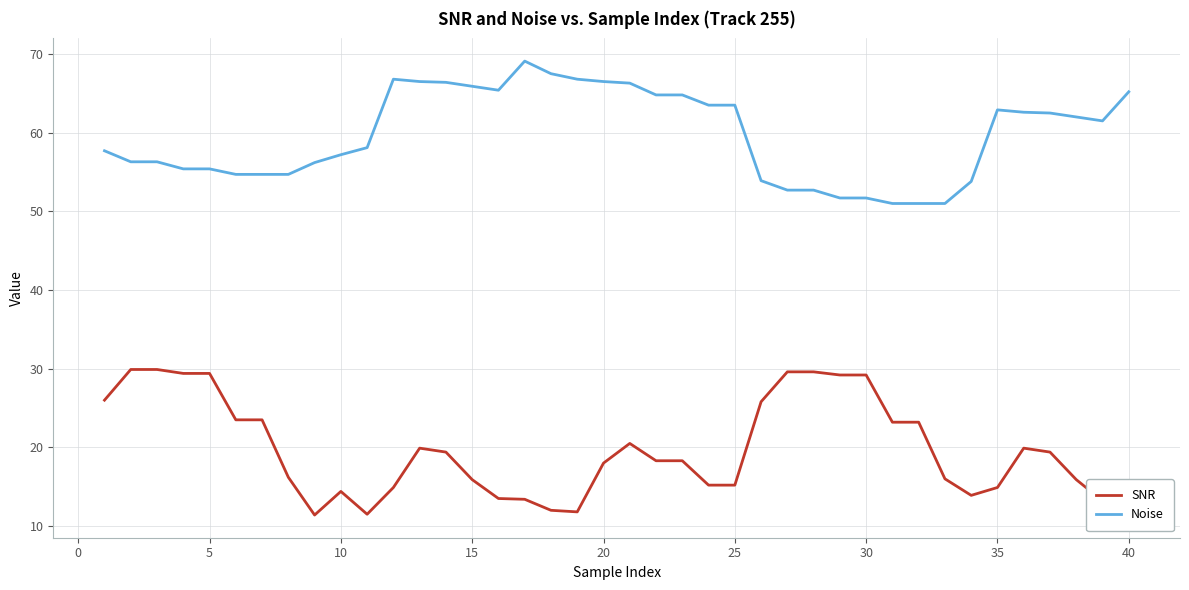

Rank the series by their maximum value, from highest to lowest.

Noise, SNR